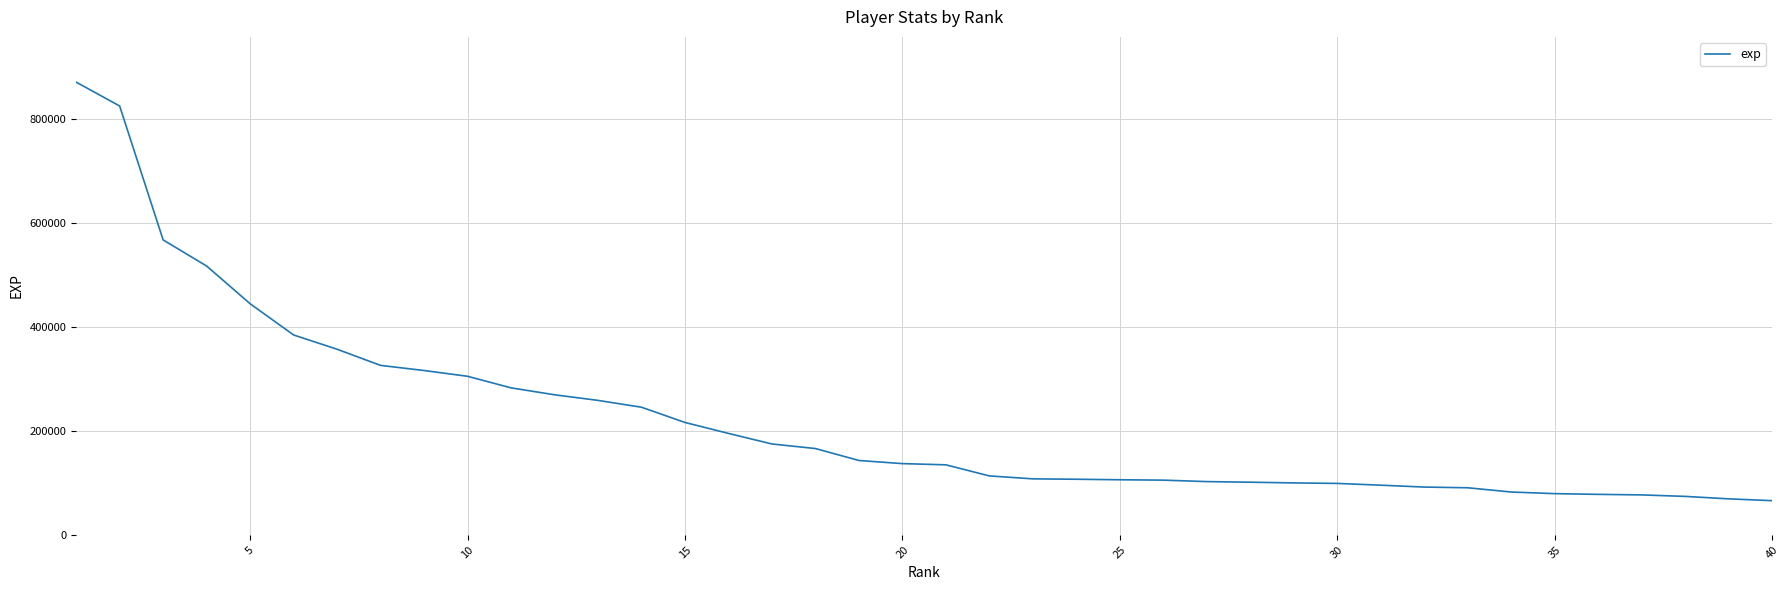

What is the greatest value displayed?

871872